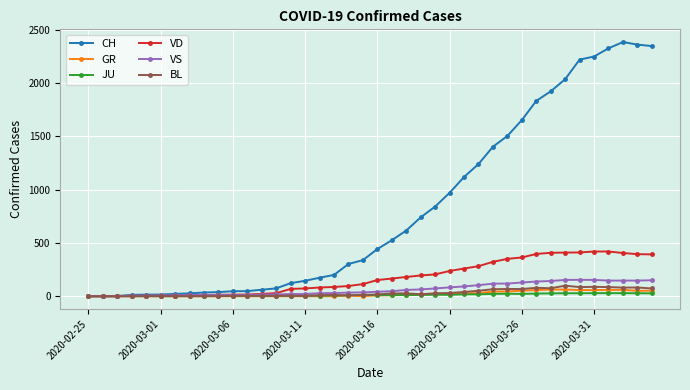

What is the maximum value shown in the chart?

2387